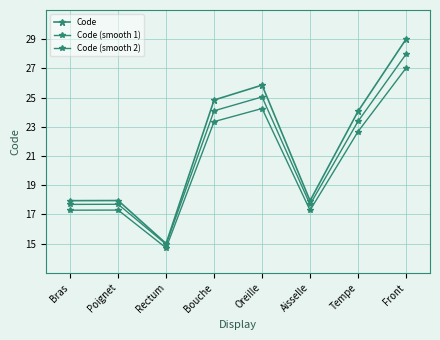

How many categories are shown in the chart?

8